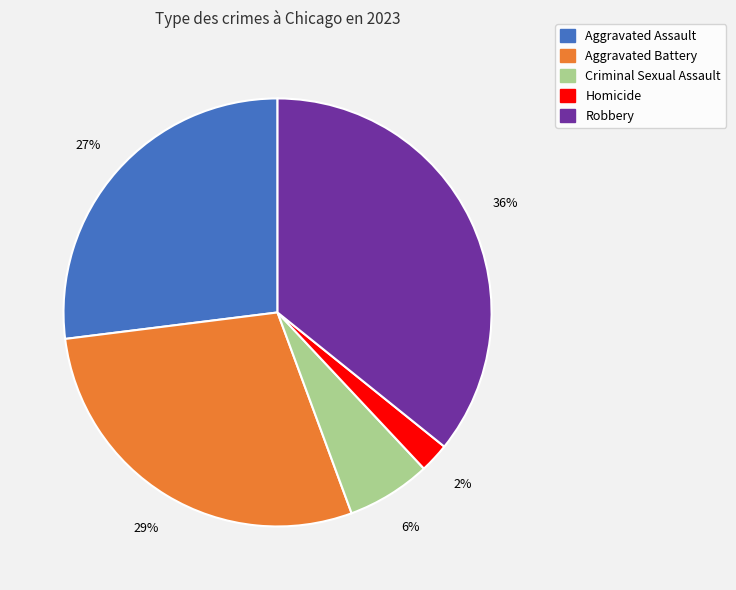

True or false: Aggravated Battery accounts for 23% of the total.

False